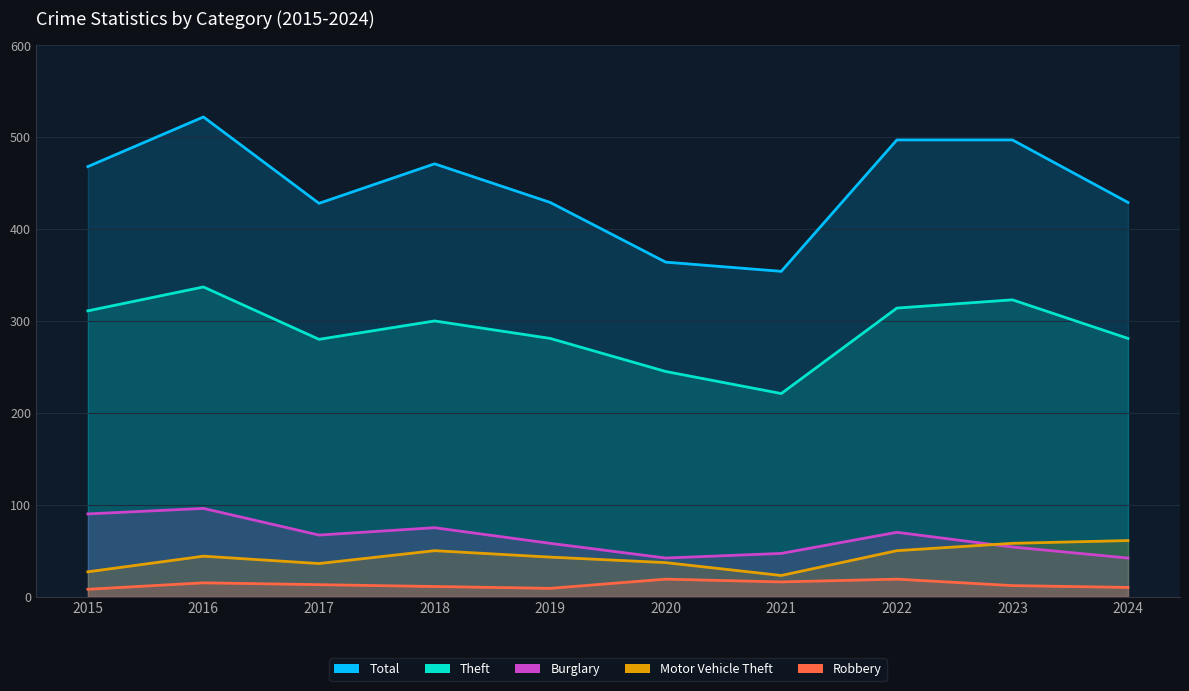

At 2020, list the series in order from largest to smallest.

Total, Theft, Burglary, Motor Vehicle Theft, Robbery